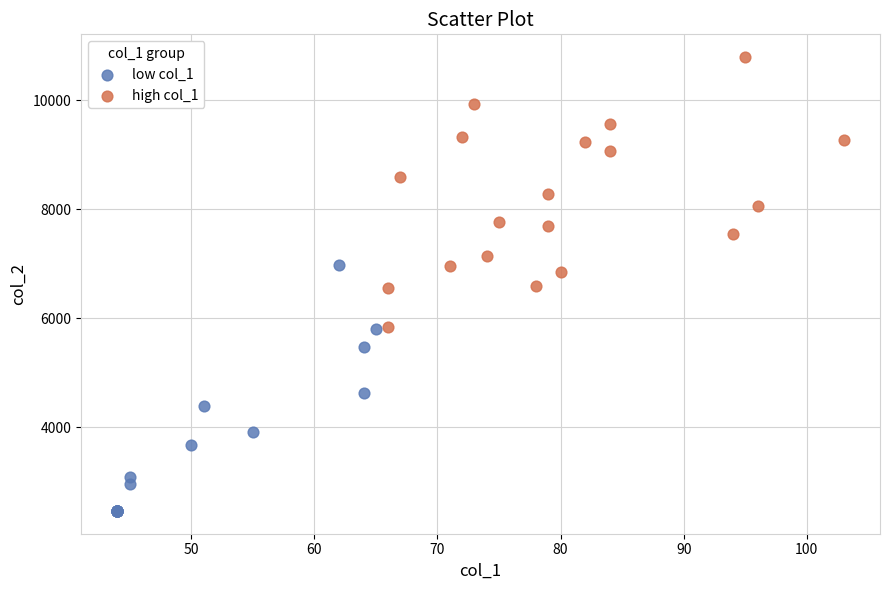

Which series contains the lowest Y value?

low col_1